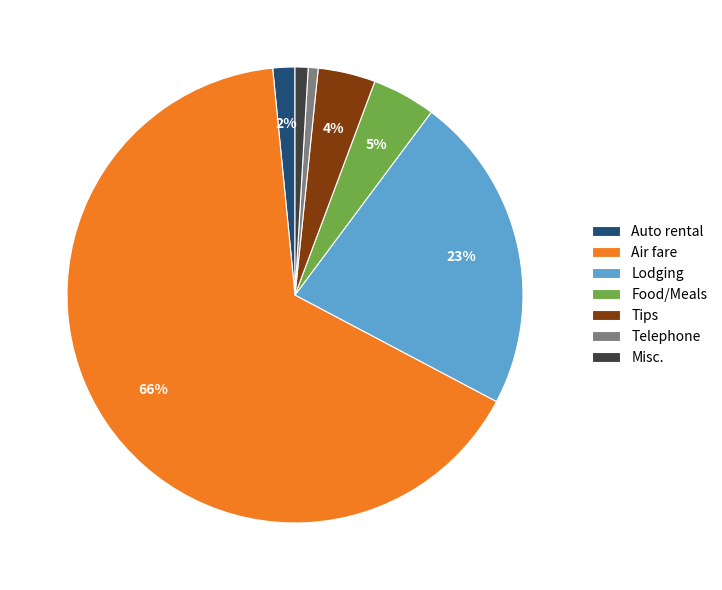

The Tips slice represents 4% of the pie. True or false?

True